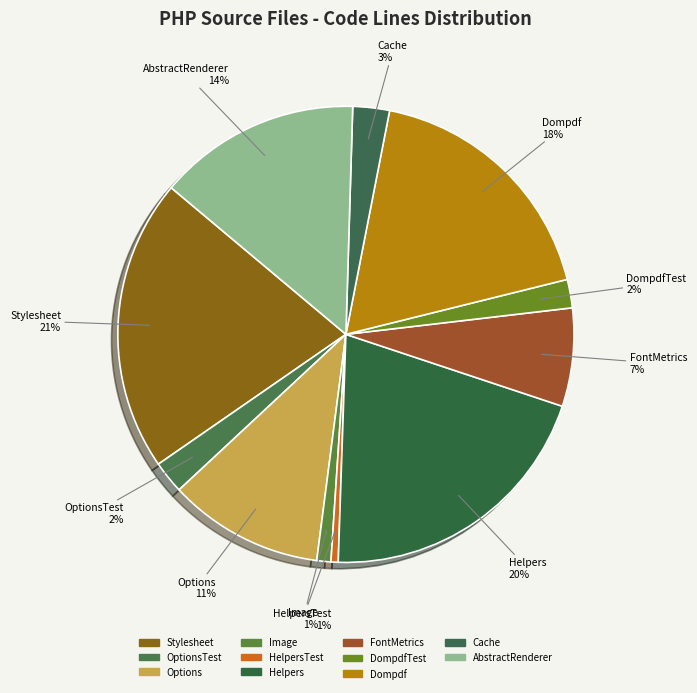

How many segments does this pie chart have?

11